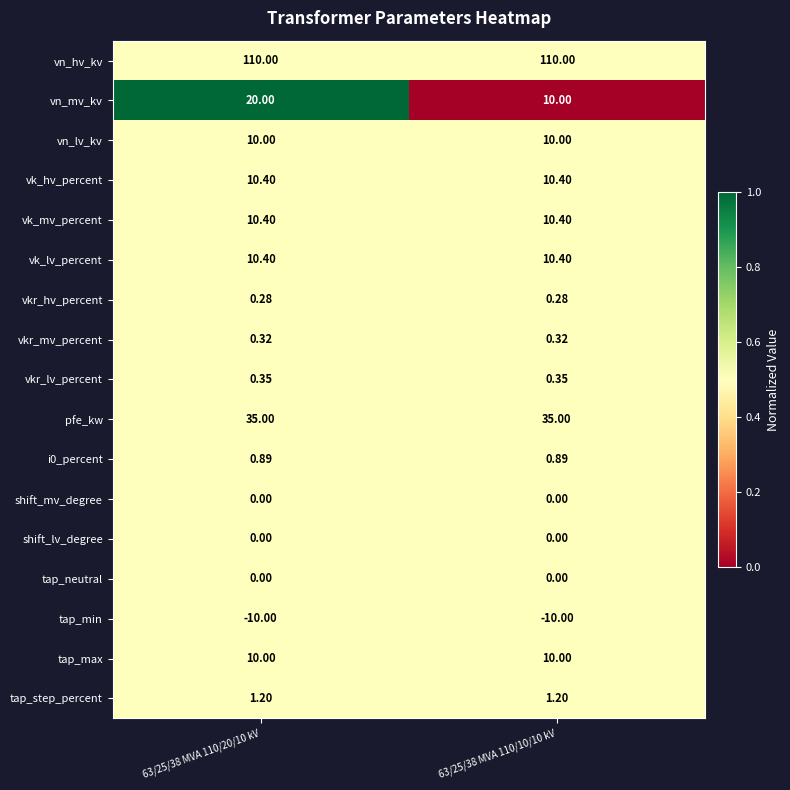

Is the value of vn_hv_kv at 63/25/38 MVA 110/10/10 kV greater than the value of shift_mv_degree at 63/25/38 MVA 110/20/10 kV?

Yes